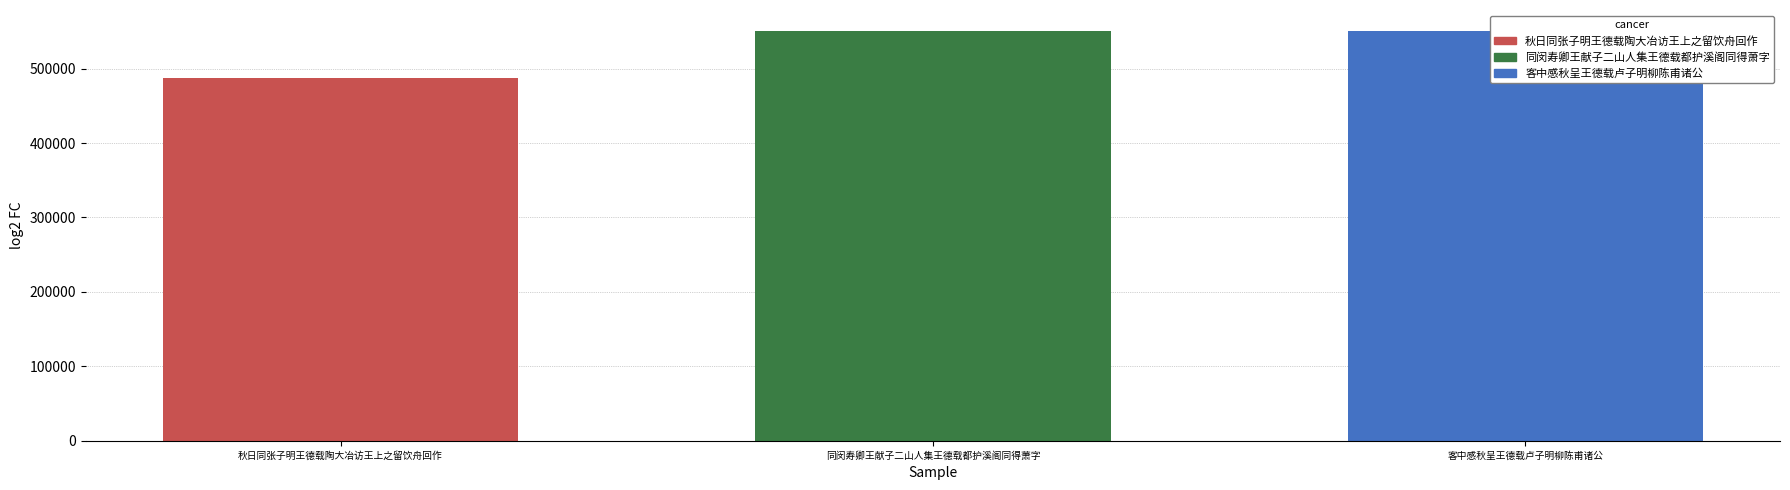

How many values are below 551186?

1